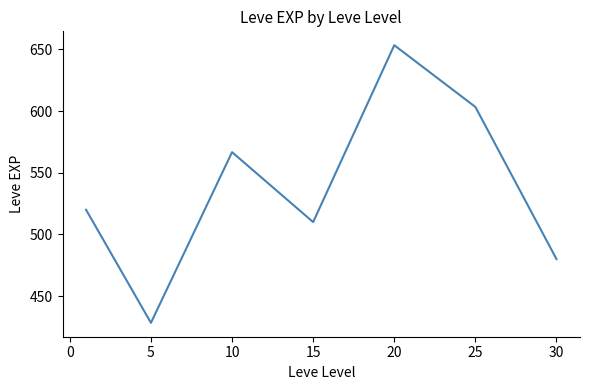

True or false: the data has more than 2 interior local peaks.

False